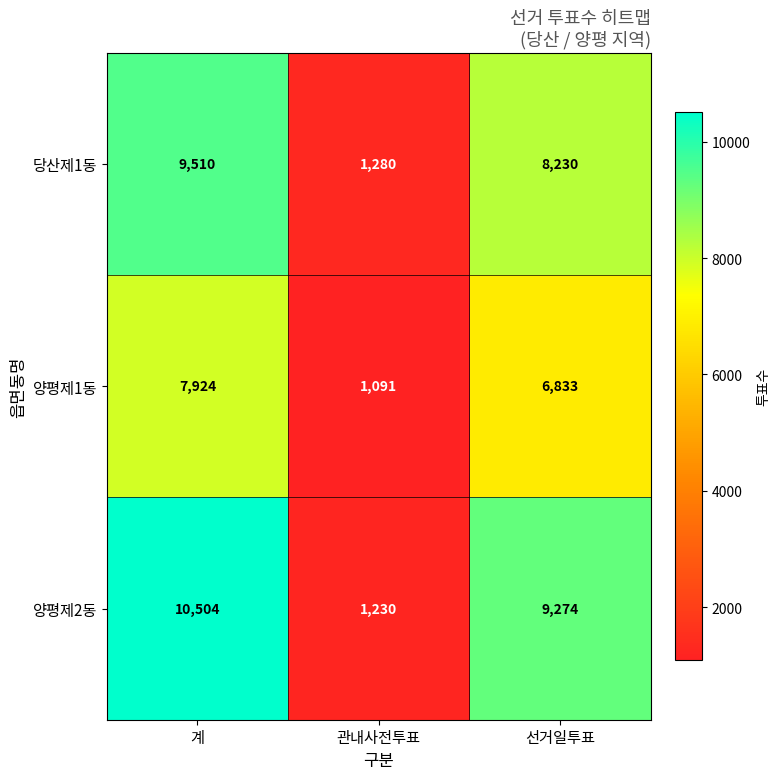

Reading left to right, extract all data points from this chart.

당산제1동: 계=9510	관내사전투표=1280	선거일투표=8230
양평제1동: 계=7924	관내사전투표=1091	선거일투표=6833
양평제2동: 계=10504	관내사전투표=1230	선거일투표=9274